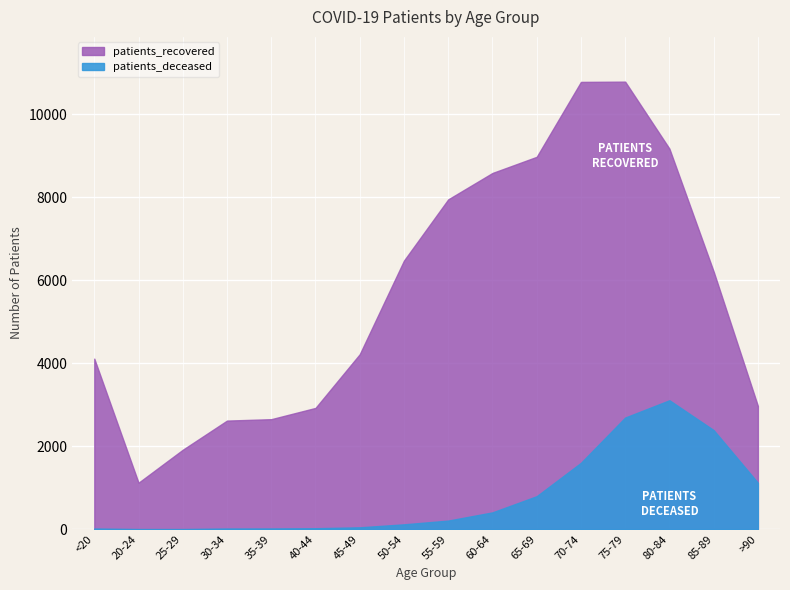

What is the sum of the patients_deceased values at >90 and 85-89?

3507